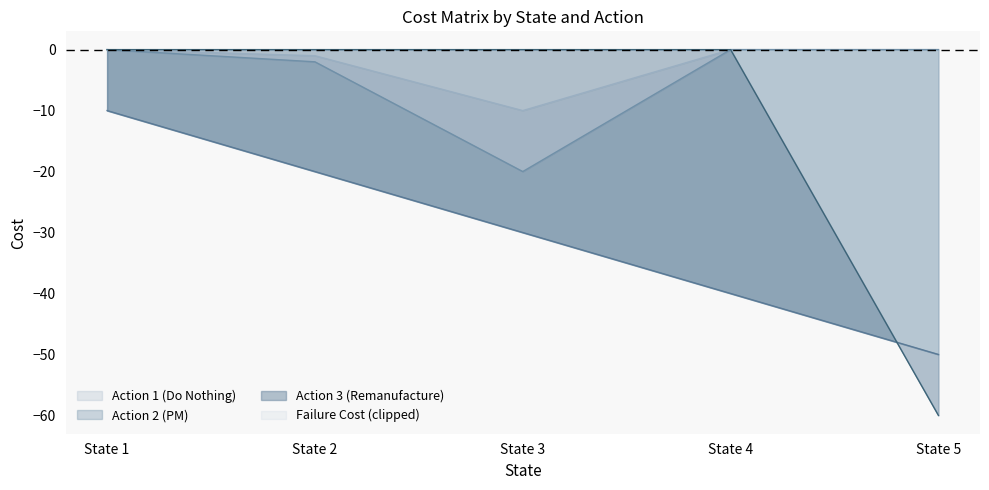

Reading left to right, extract all data points from this chart.

Action 1 (Do Nothing): 0	-1	-10	0	0
Action 2 (PM): 0	-2	-20	0	0
Action 3 (Remanufacture): -10	-20	-30	-40	-50
Failure Cost: 0	0	0	0	-60